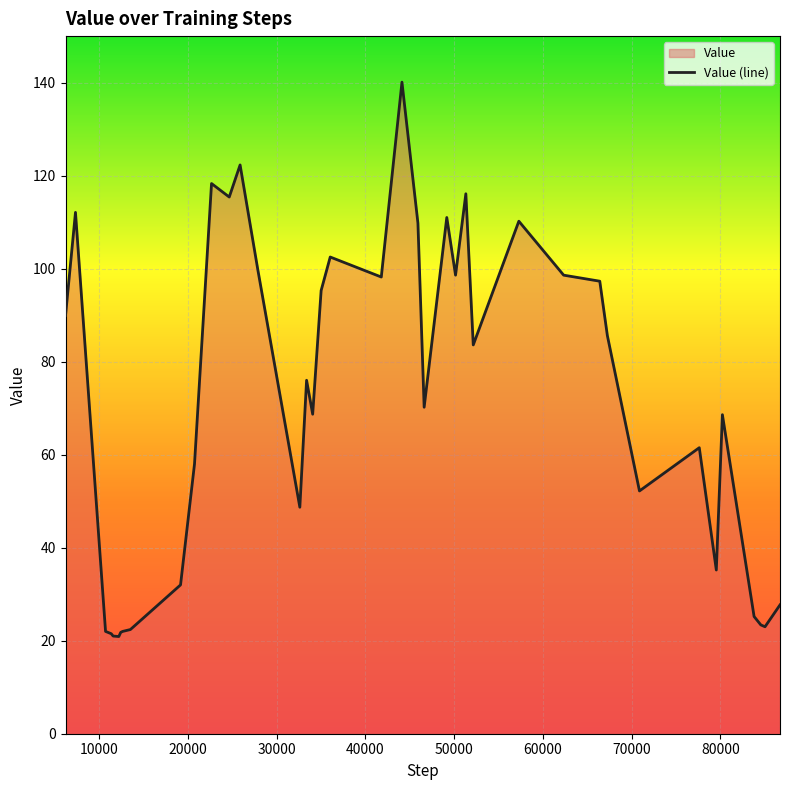

How many values exceed 76?

19